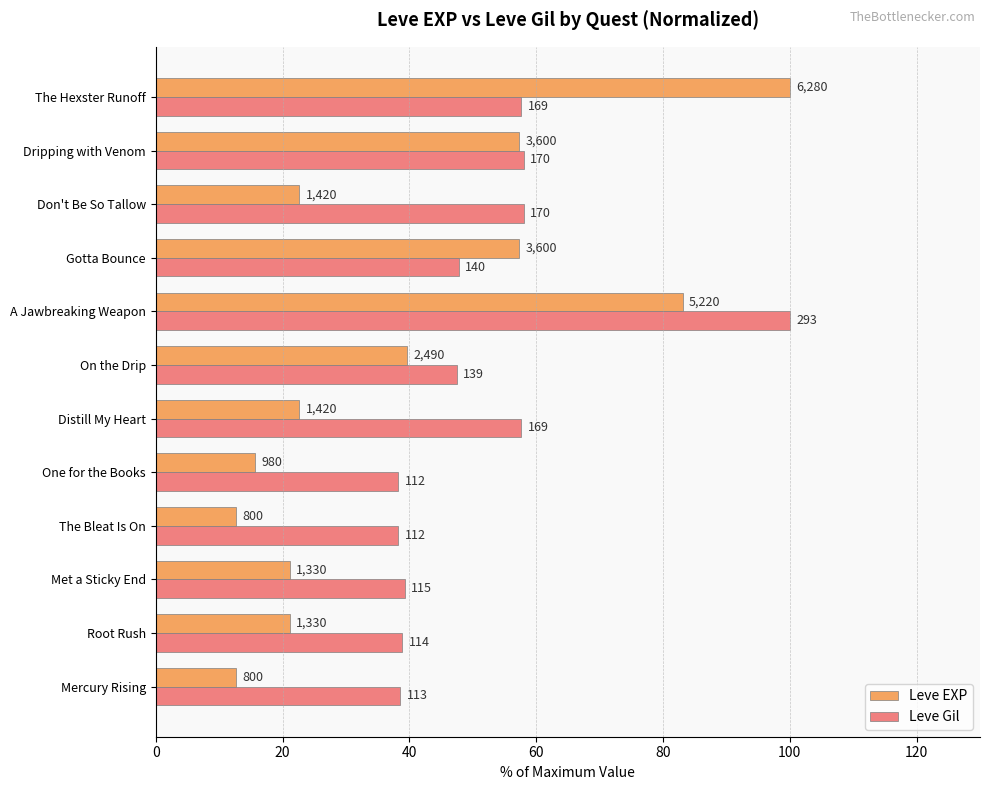

What is the minimum value shown in the chart?

12.7